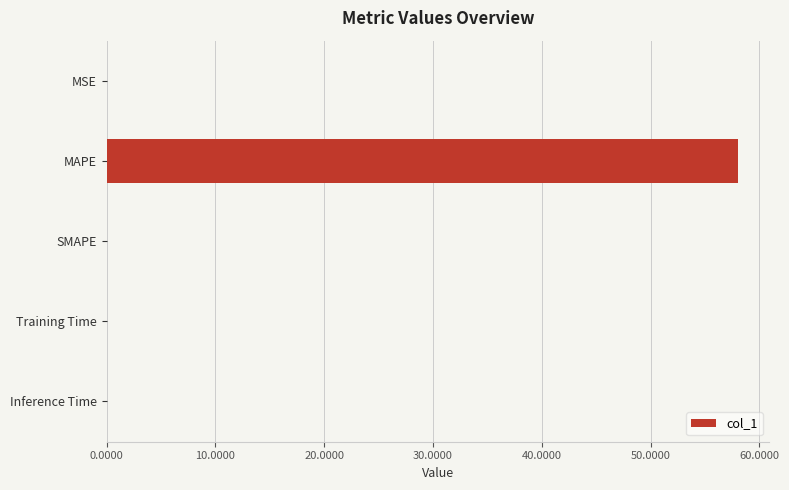

Which has a higher value, MAPE or MSE?

MAPE